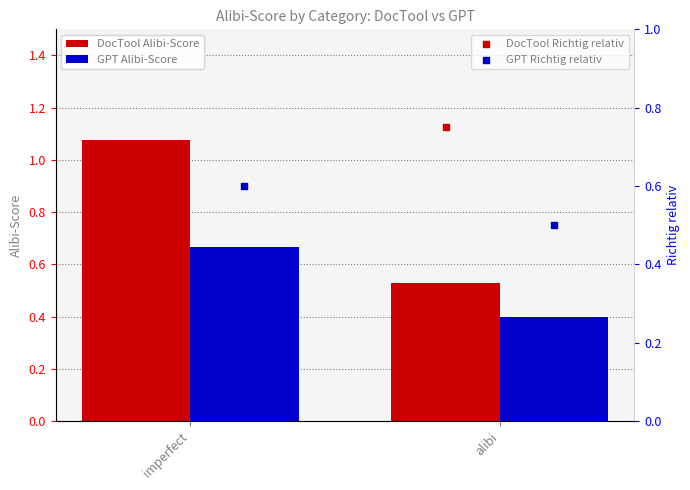

Which series has the largest Y range (max minus min)?

DocTool Alibi-Score